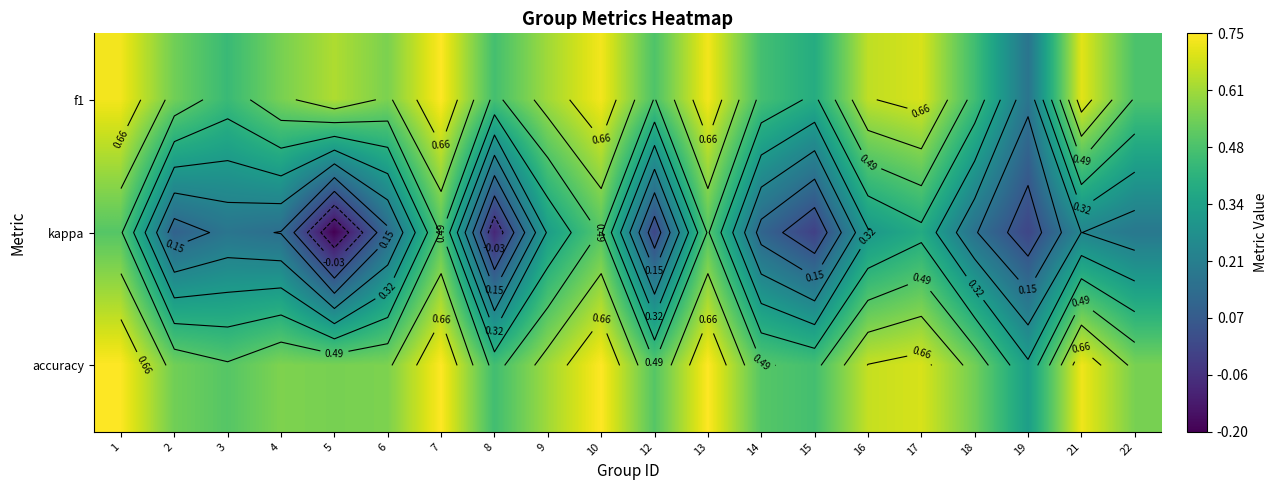

What is the spread (max minus min) of values at 10?

0.2